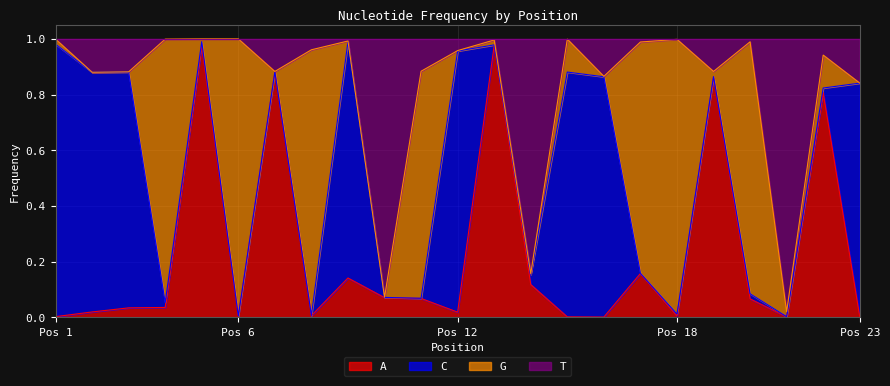

What are all the series names shown in the legend?

A, C, G, T